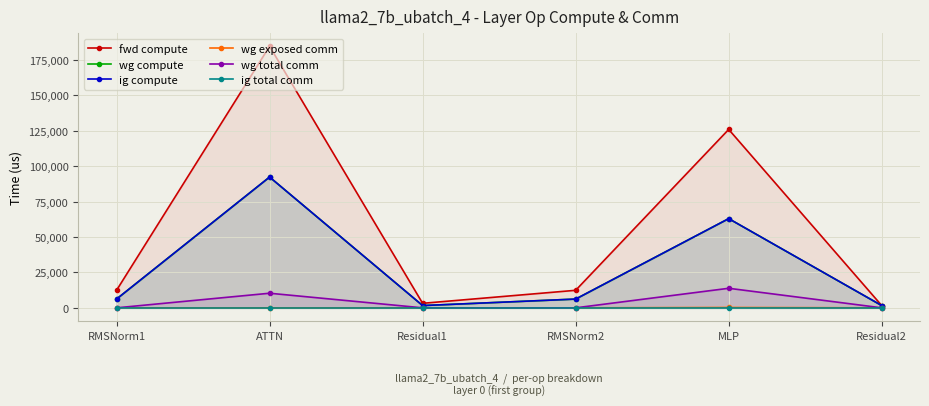

Reading left to right, extract all data points from this chart.

fwd compute: 12371.8	184628.8	3193.2	12371.8	125936.0	1596.6
wg compute: 6185.9	92314.4	1596.6	6185.9	62968.0	1596.6
ig compute: 6185.9	92314.4	1596.6	6185.9	62968.0	1596.6
wg exposed comm: 0.0	0.0	0.0	0.0	254.9	0.0
wg total comm: 0.0	10306.8	0.0	0.0	13800.3	0.0
ig total comm: 0.0	0.0	0.0	0.0	0.0	0.0